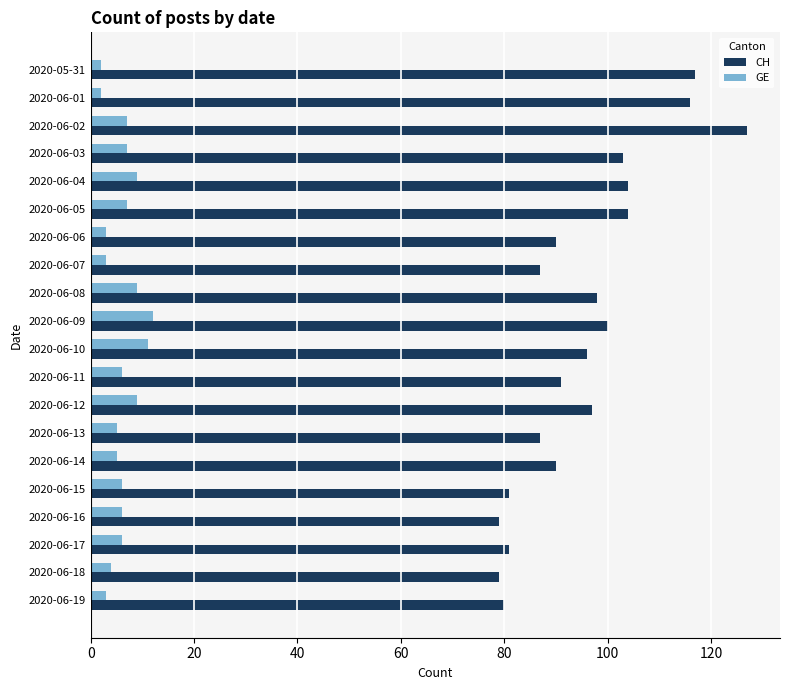

What is the difference between the second highest and minimum values in the GE series?

9